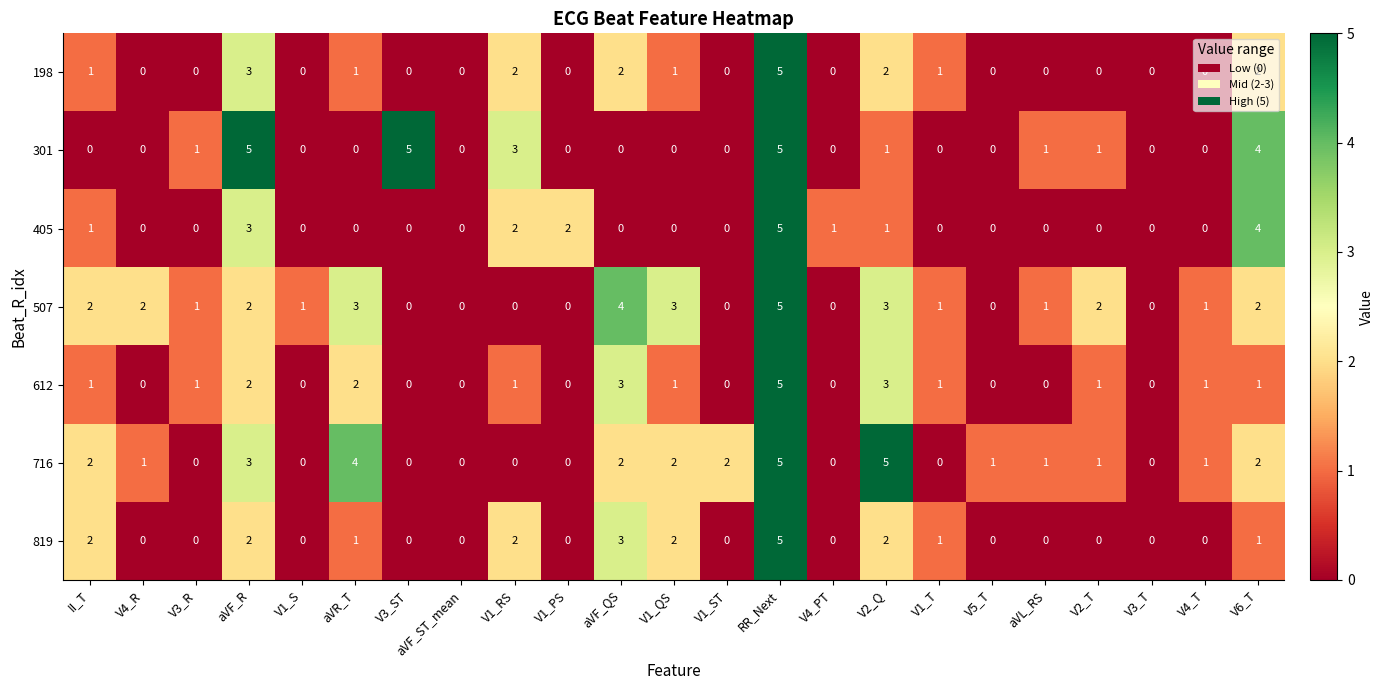

At which category is the sum across all series the highest?

RR_Next